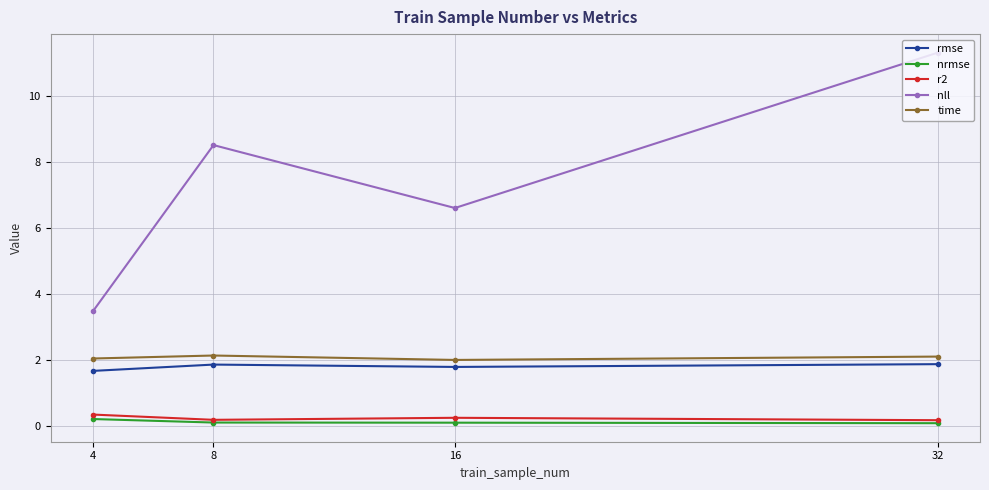

Which series has the widest spread of values?

nll